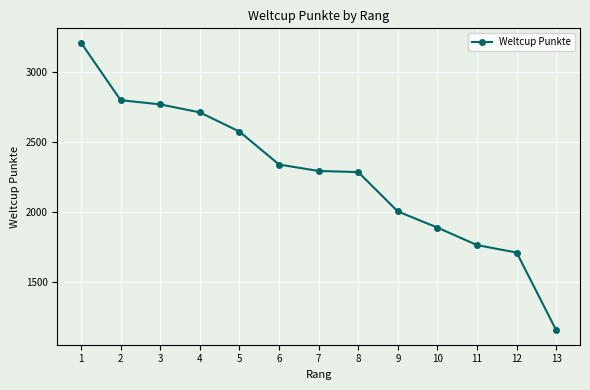

What is the sum of the values at 13 and 7?

3453